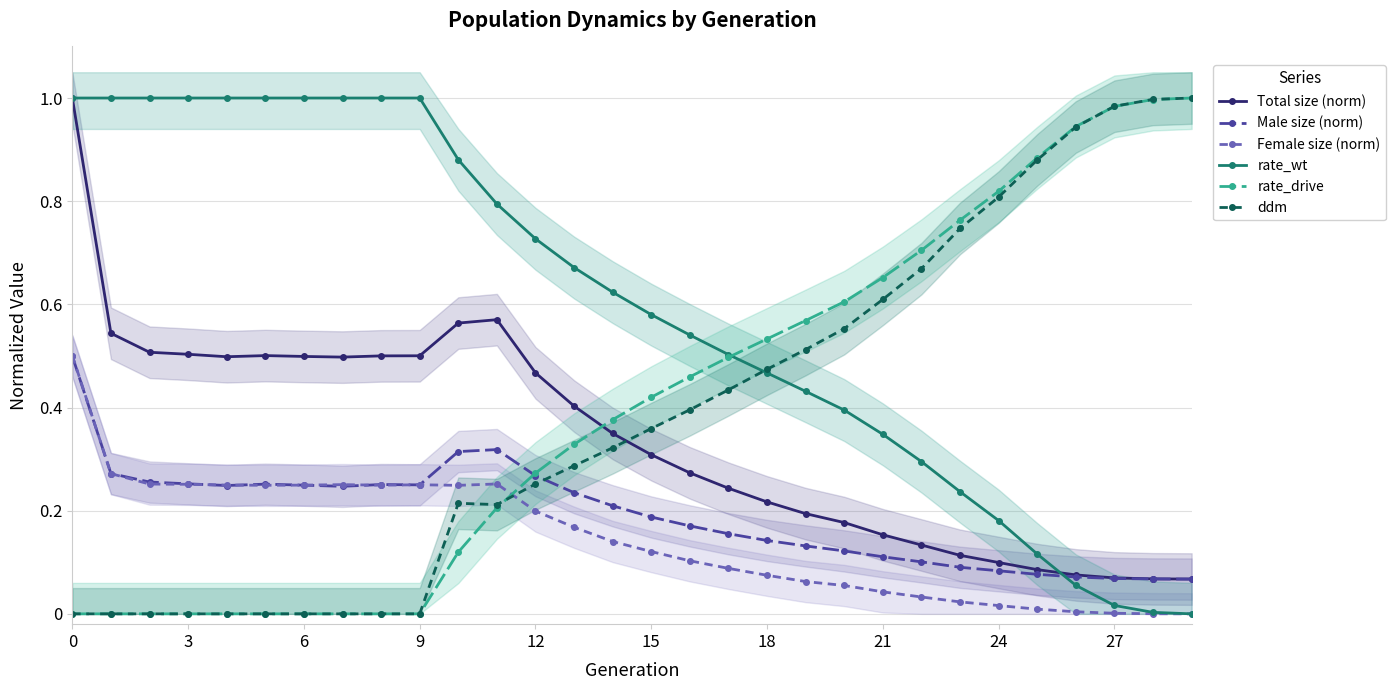

What are all the series names shown in the legend?

Total size (norm), Male size (norm), Female size (norm), rate_wt, rate_drive, ddm